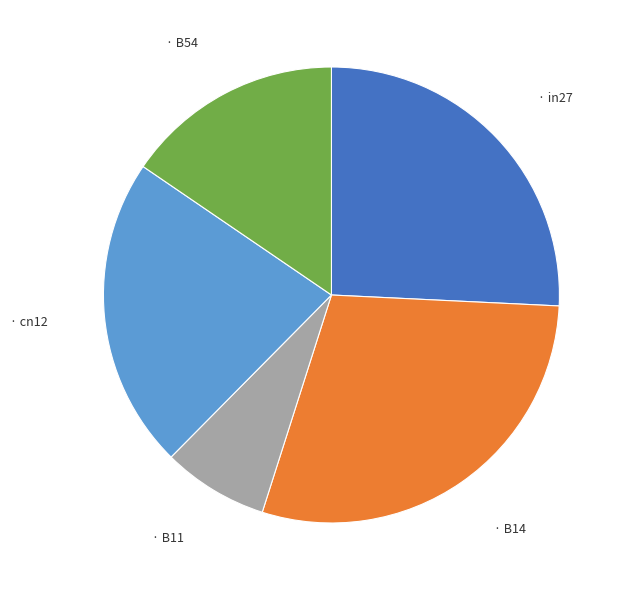

Does any single category account for the majority?

No